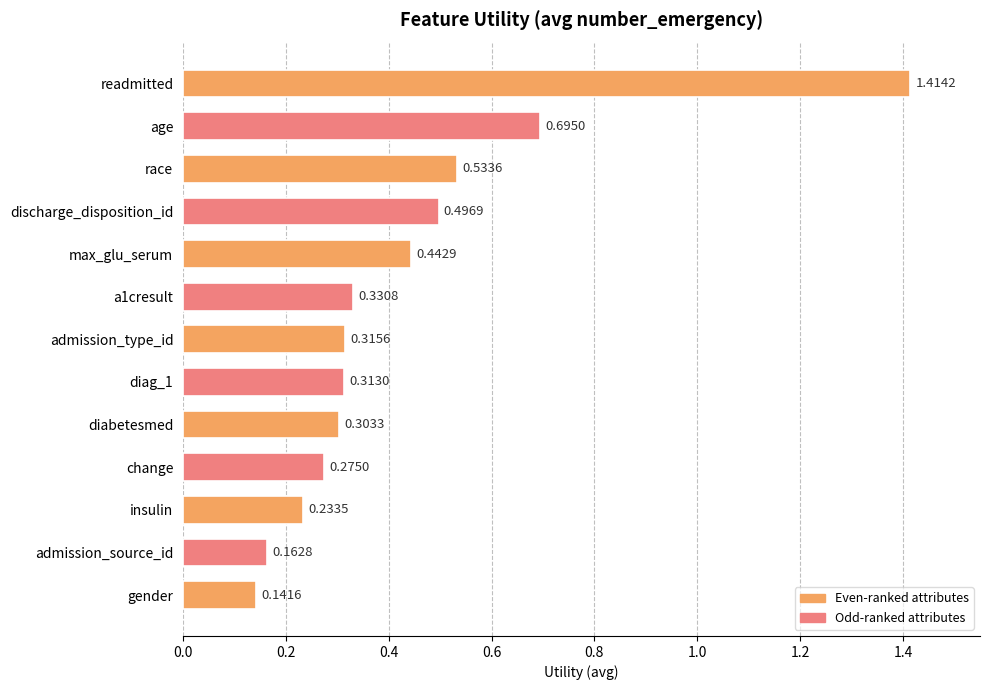

How many data points does each series have?

13